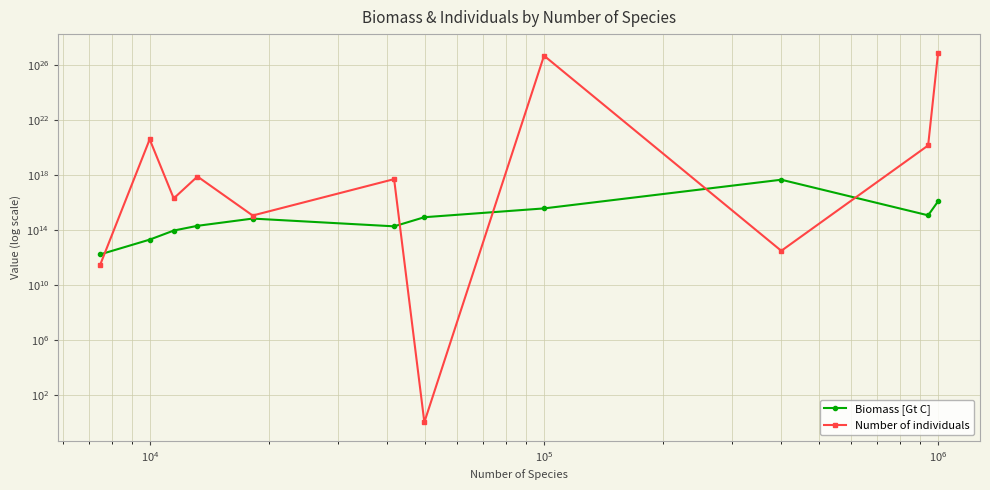

What is the greatest value displayed?

808454996086541030260736000.0